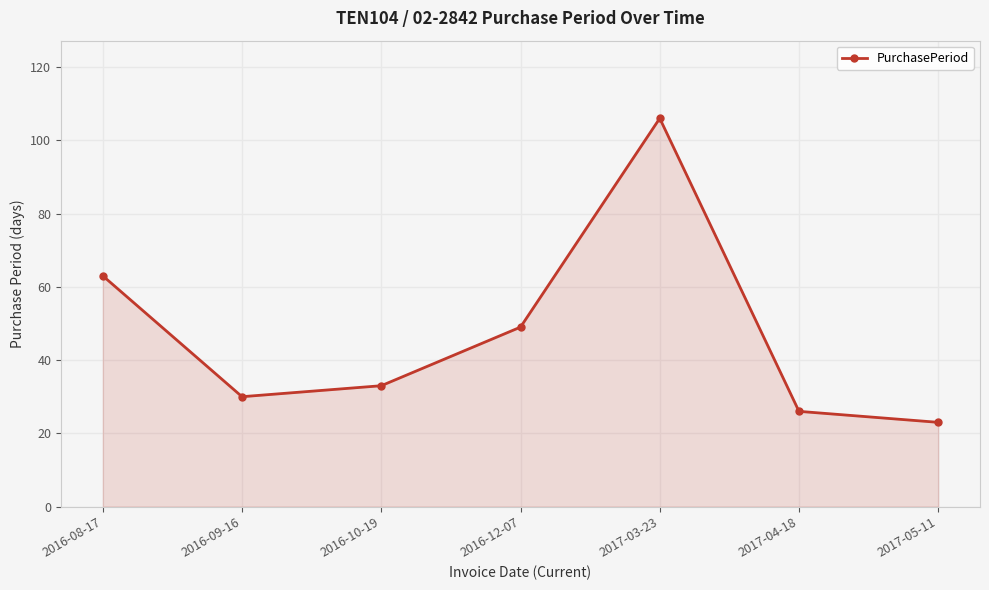

What is the difference between the values at 2017-03-23 and 2017-04-18?

80